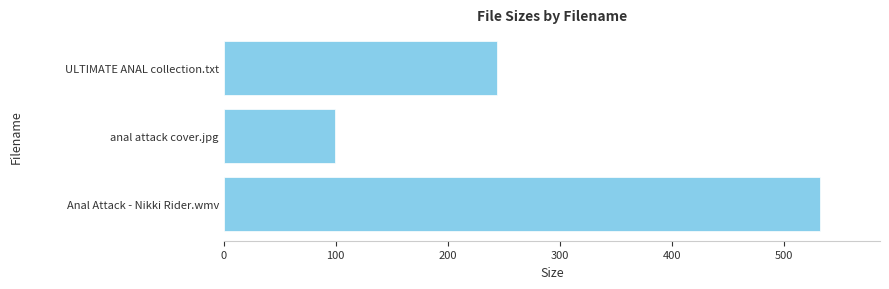

How many distinct data groups are displayed?

1